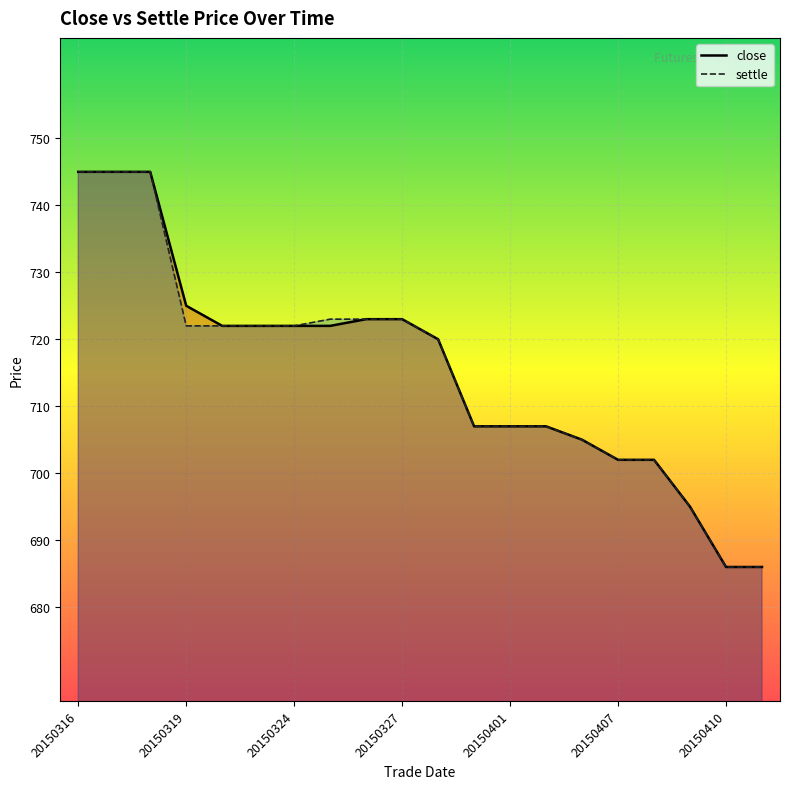

Which series has the largest total across all categories?

close